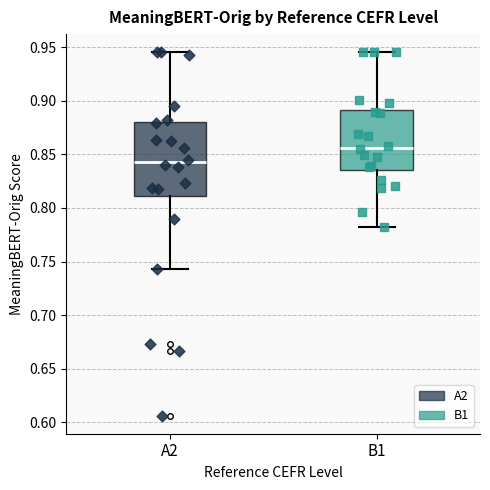

Reading left to right, read every box against the y-axis: the position of its median line, the range the box covers, and the ends of its whiskers. The values are not printed on the chart, so give them approximately, as read against the axis.

A2: median 0.845, box 0.810 to 0.880, whiskers 0.745 to 0.945
B1: median 0.855, box 0.835 to 0.890, whiskers 0.785 to 0.945